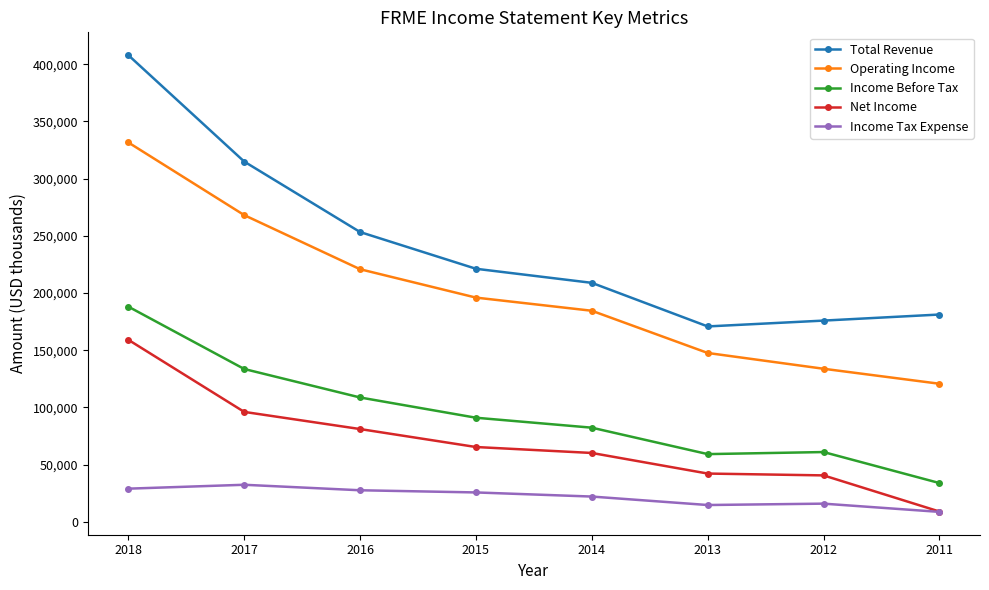

How many lines are shown in the chart?

5